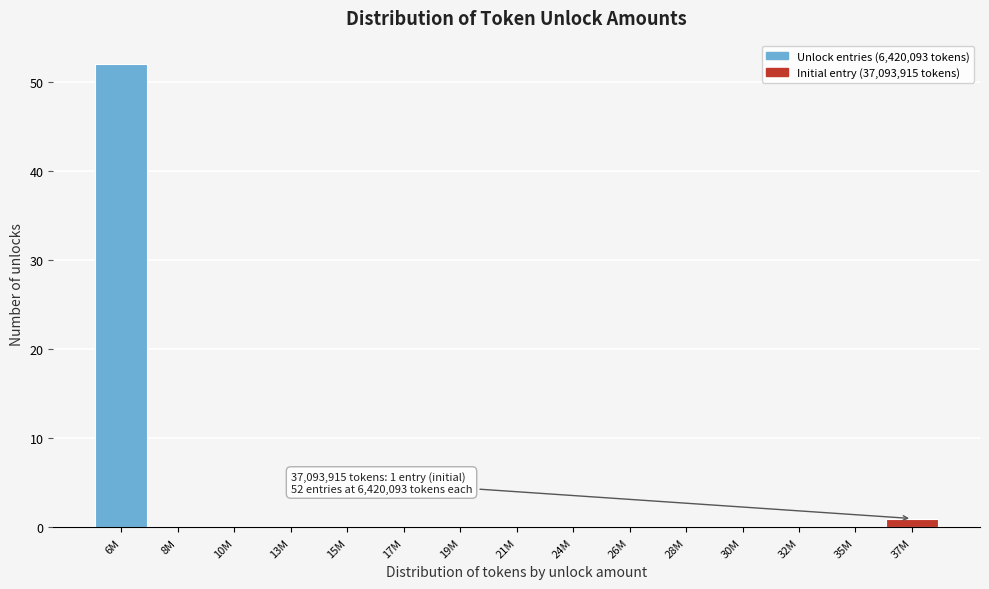

Reading right to left, transcribe all the data shown in this chart.

37M=1	35M=0	32M=0	30M=0	28M=0	26M=0	24M=0	21M=0	19M=0	17M=0	15M=0	13M=0	10M=0	8M=0	6M=52